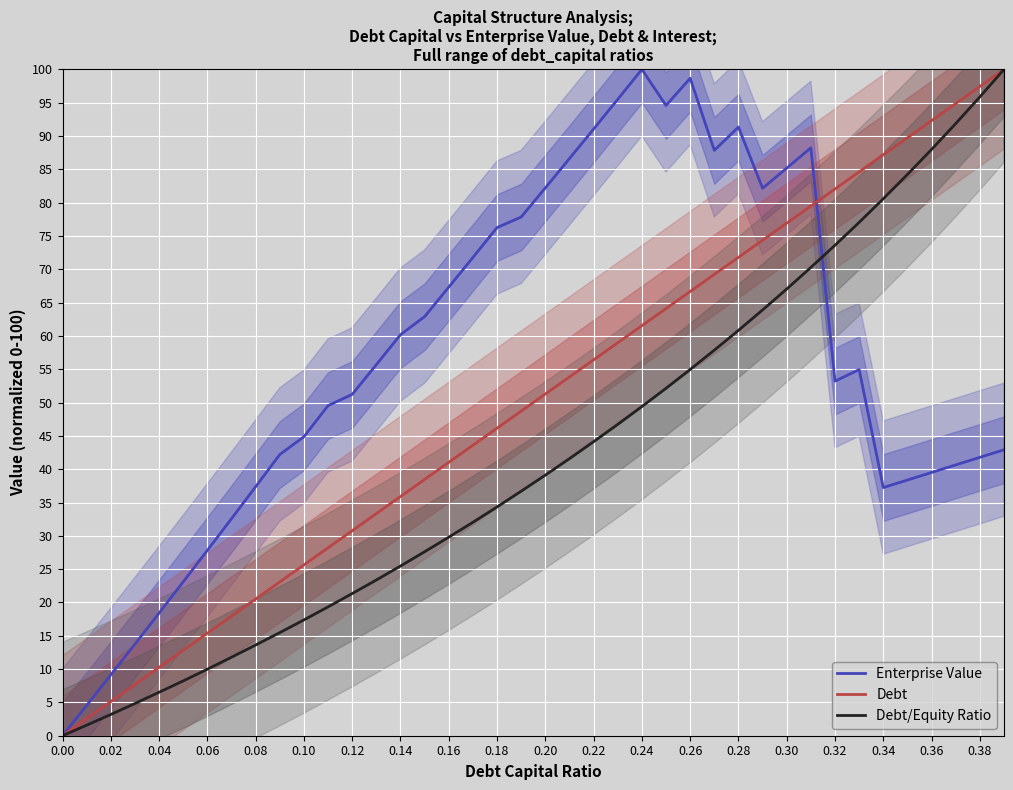

What are all the series names shown in the legend?

Enterprise Value, Debt, Debt/Equity Ratio